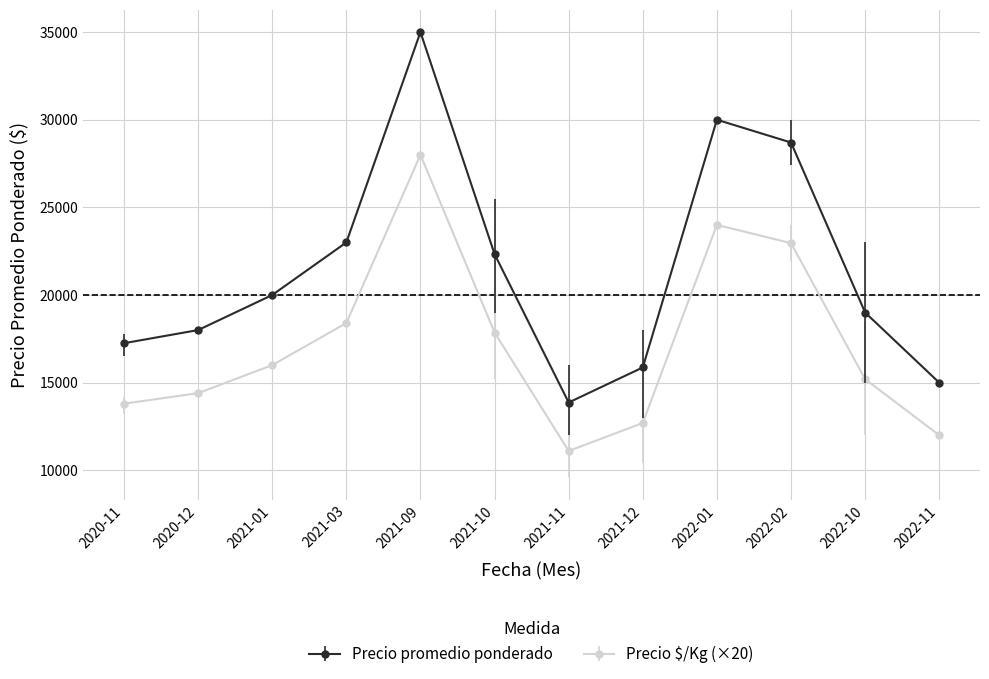

What value does the Precio $/Kg (×20) series have at 2022-02, to the nearest 10?

22960